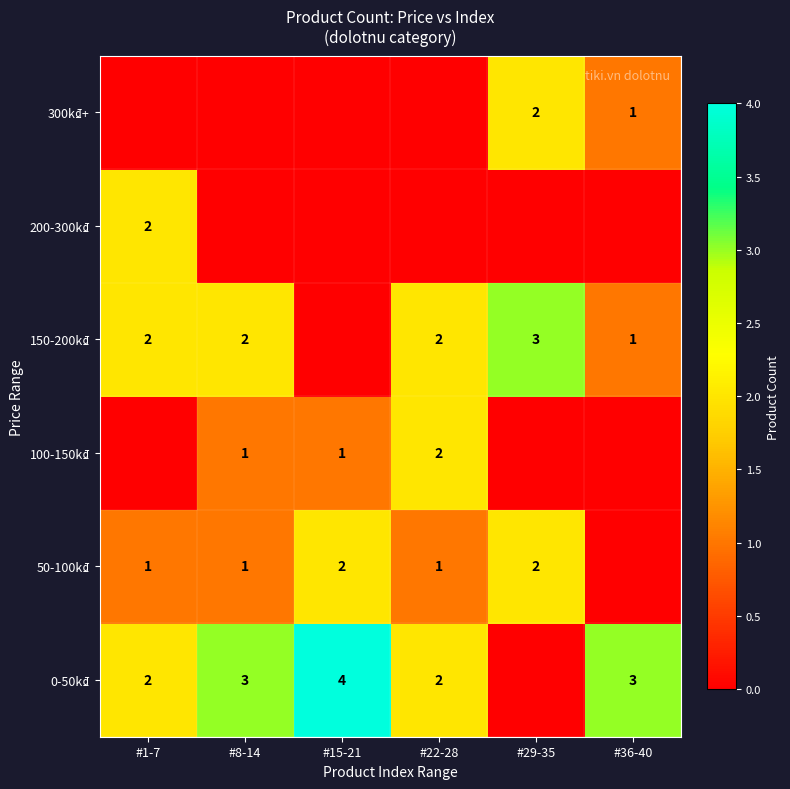

Which has a higher value, #22-28 or #1-7?

#22-28